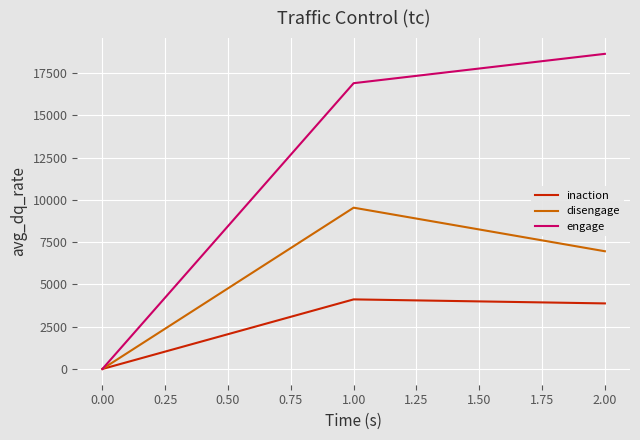

Reading left to right, extract all data points from this chart.

inaction: 0	4113	3875
disengage: 0	9534	6958
engage: 0	16893	18627